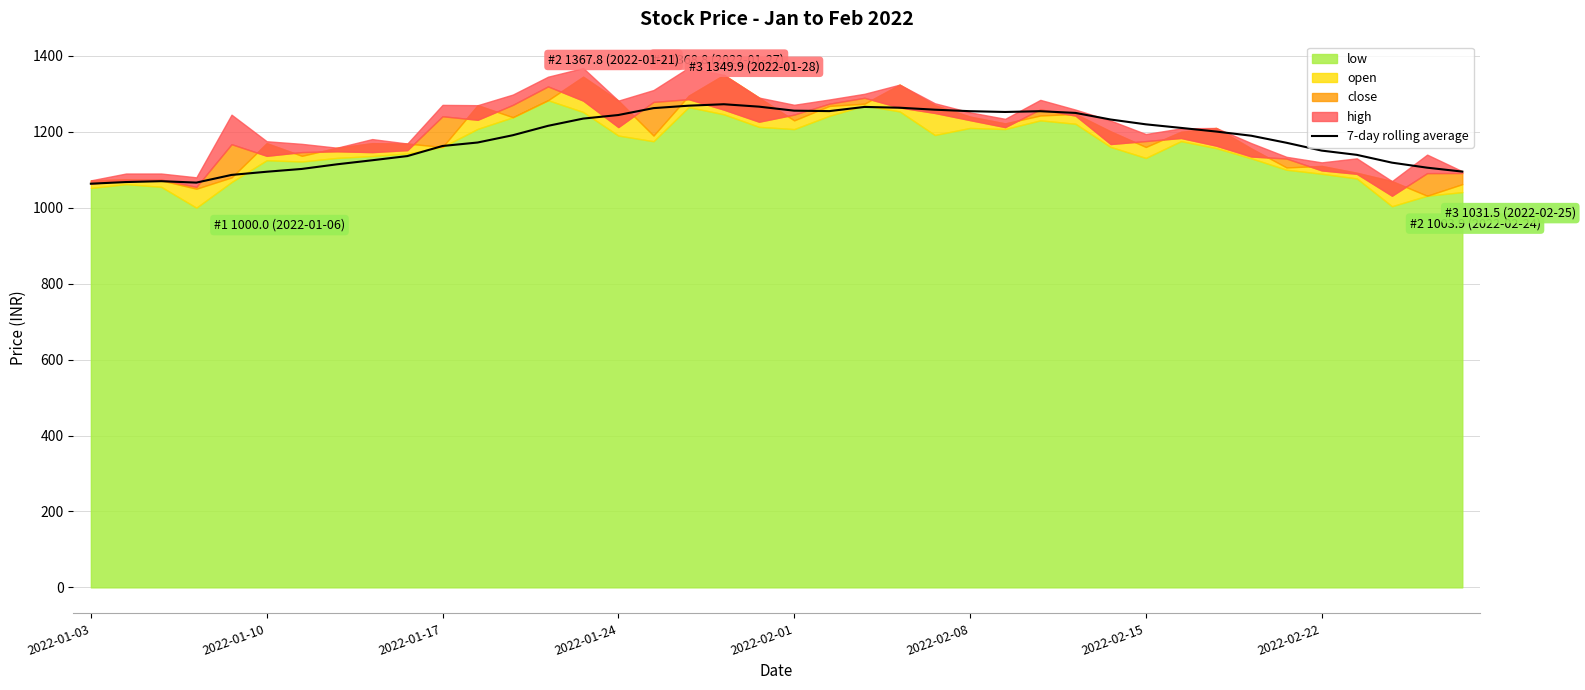

What is the minimum value for 7-day rolling average?

1063.2